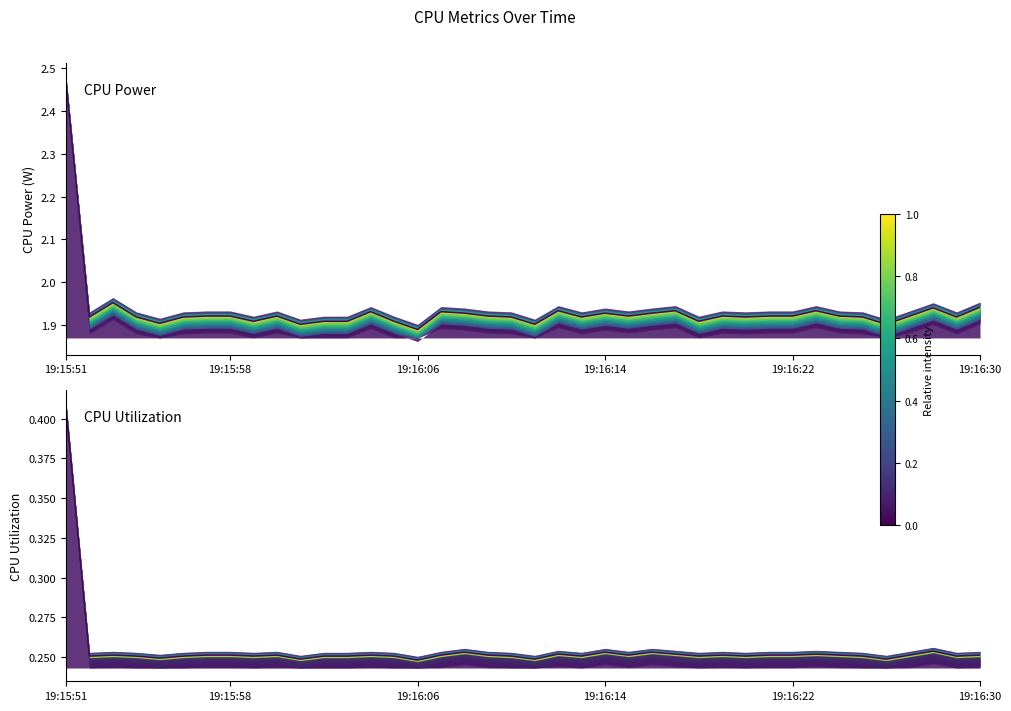

What is the label of the 29th point from the left?

19:16:19